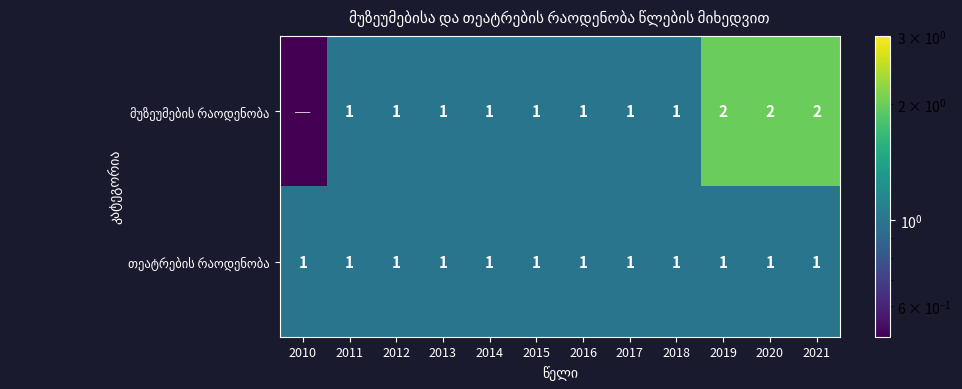

What is the total value across all series at 2015?

2.0